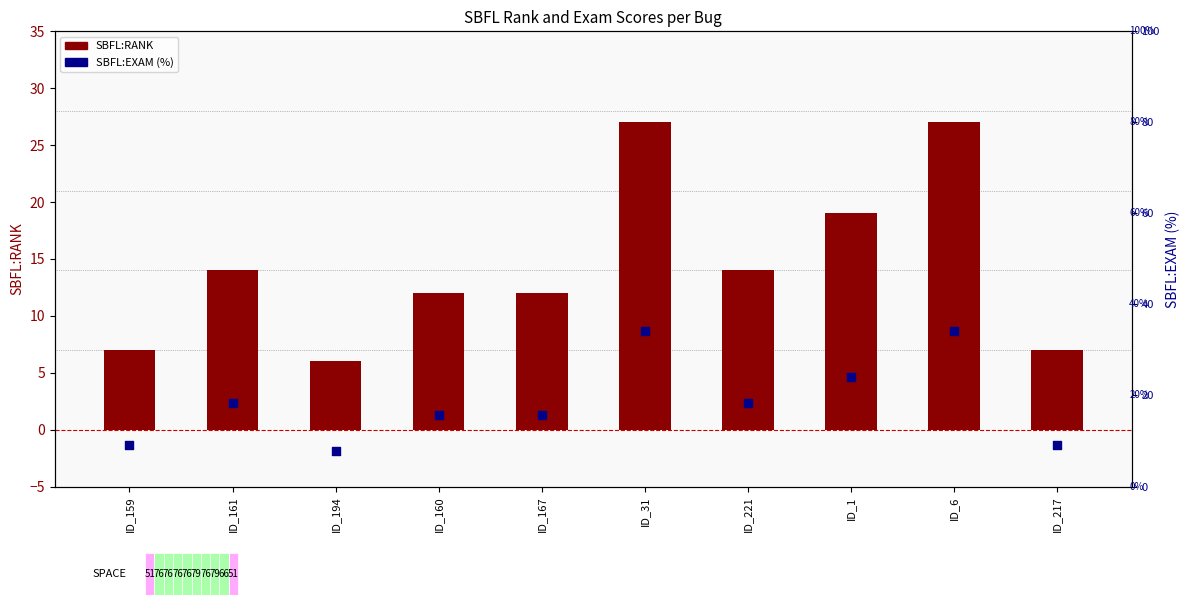

At which category is the sum across all series the highest?

ID_31